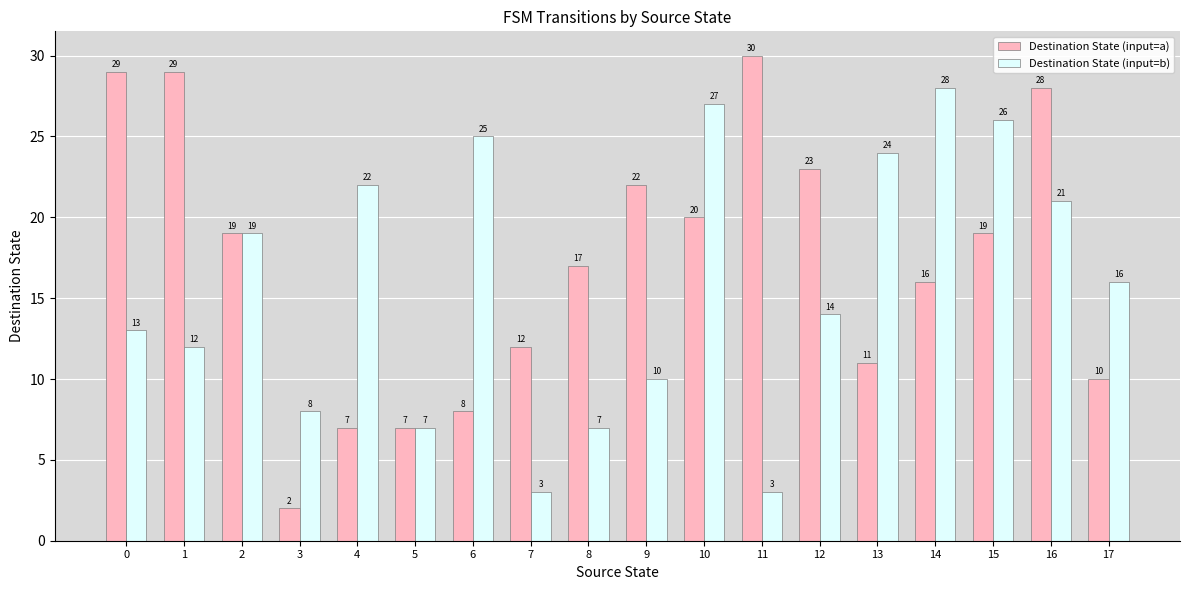

List the series in order of their overall mean, lowest first.

Destination State (input=b), Destination State (input=a)